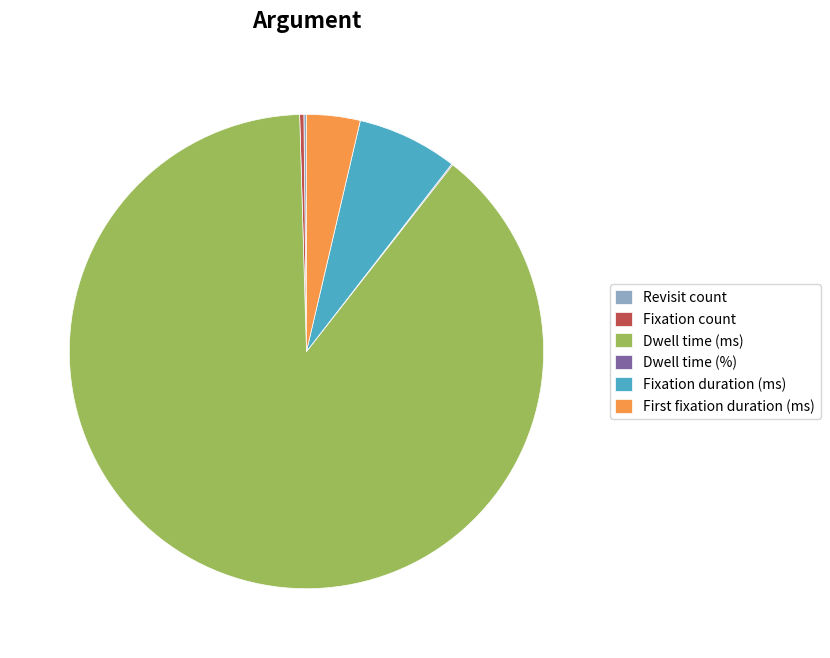

True or false: Dwell time (ms) accounts for 99% of the total.

False